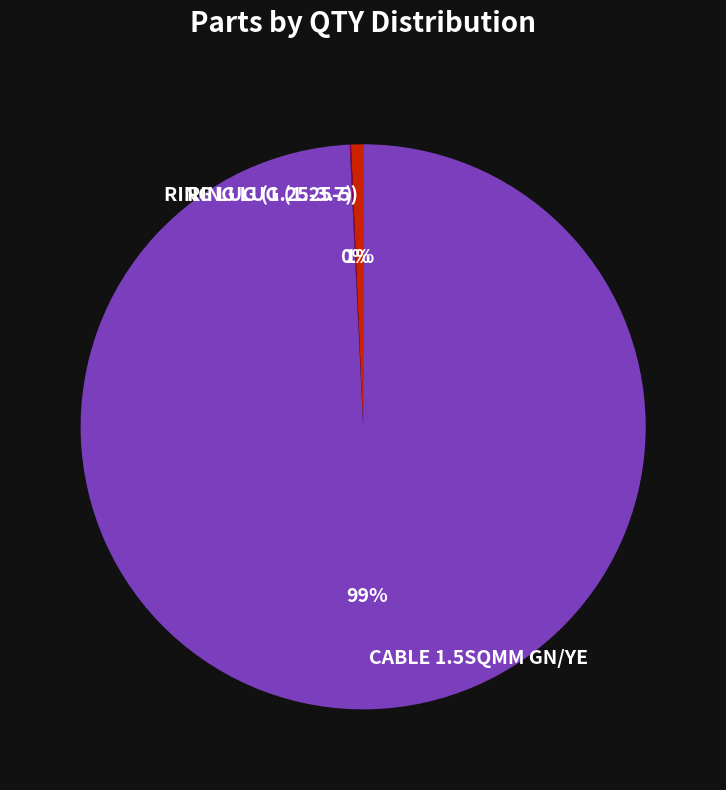

The RING LUG (1.25-5) slice represents 1% of the pie. True or false?

True